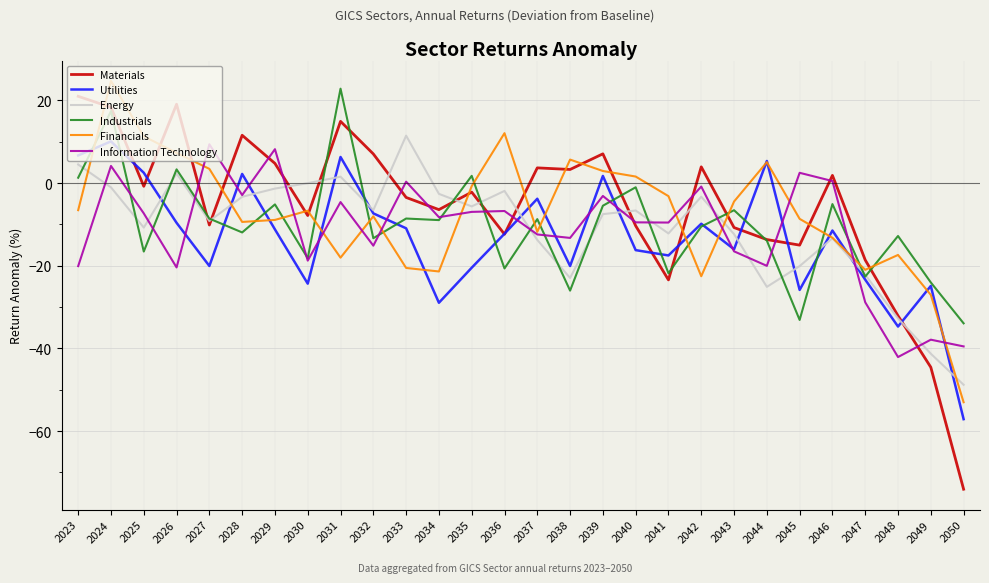

Where does the Materials series first go above -2?

2023